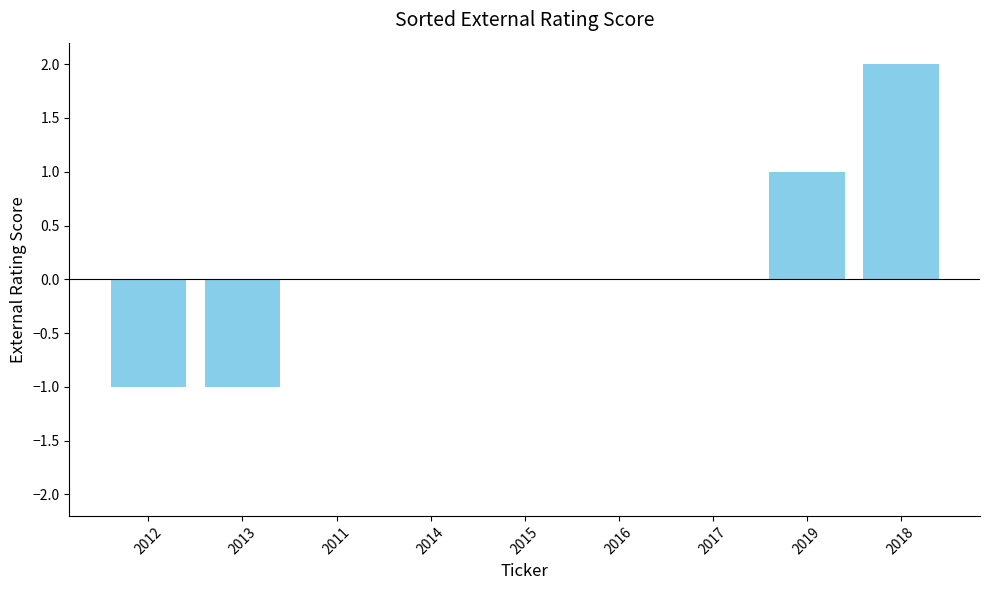

Is it true that the value at 2019 is 1?

True